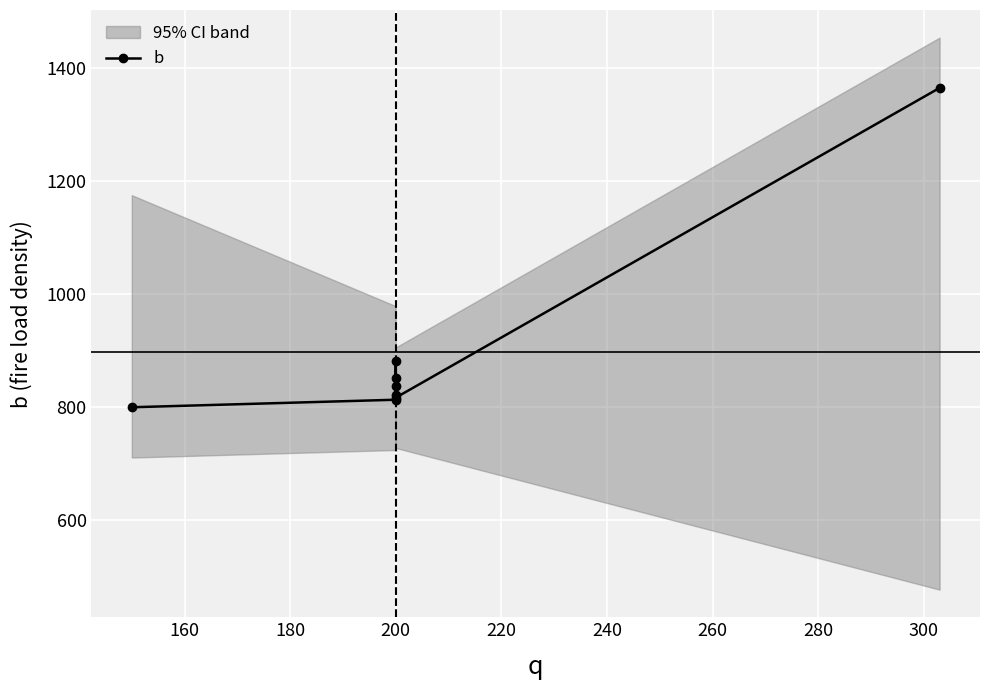

How many lines are shown in the chart?

1